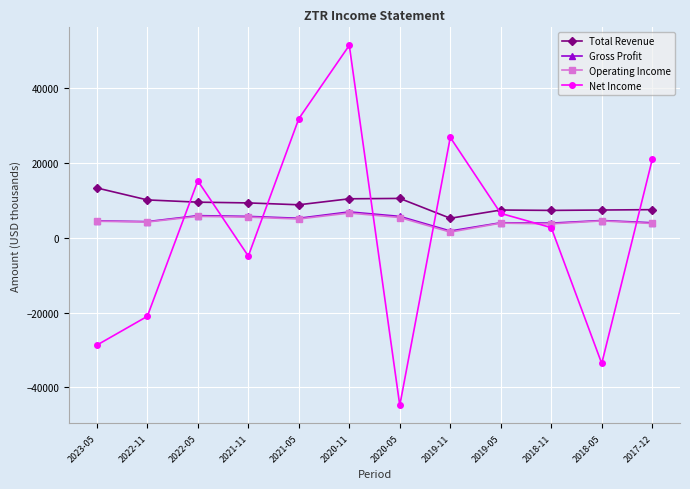

What is the approximate value of Net Income at 2019-11?

26800